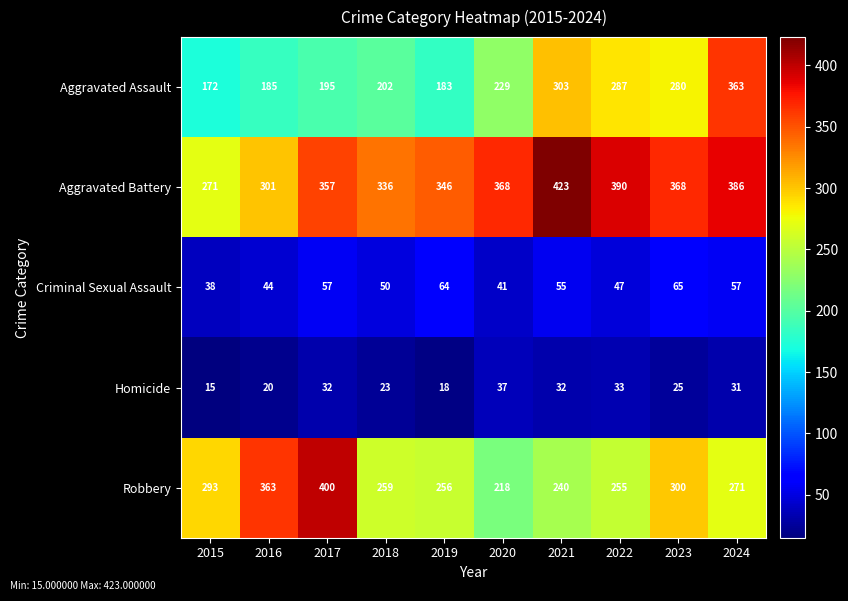

Is it true that Aggravated Assault equals 185 at 2016?

True